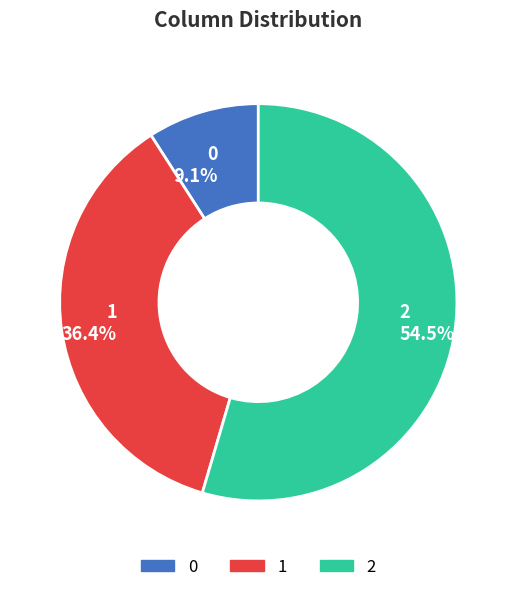

What is the largest slice in the pie chart?

2